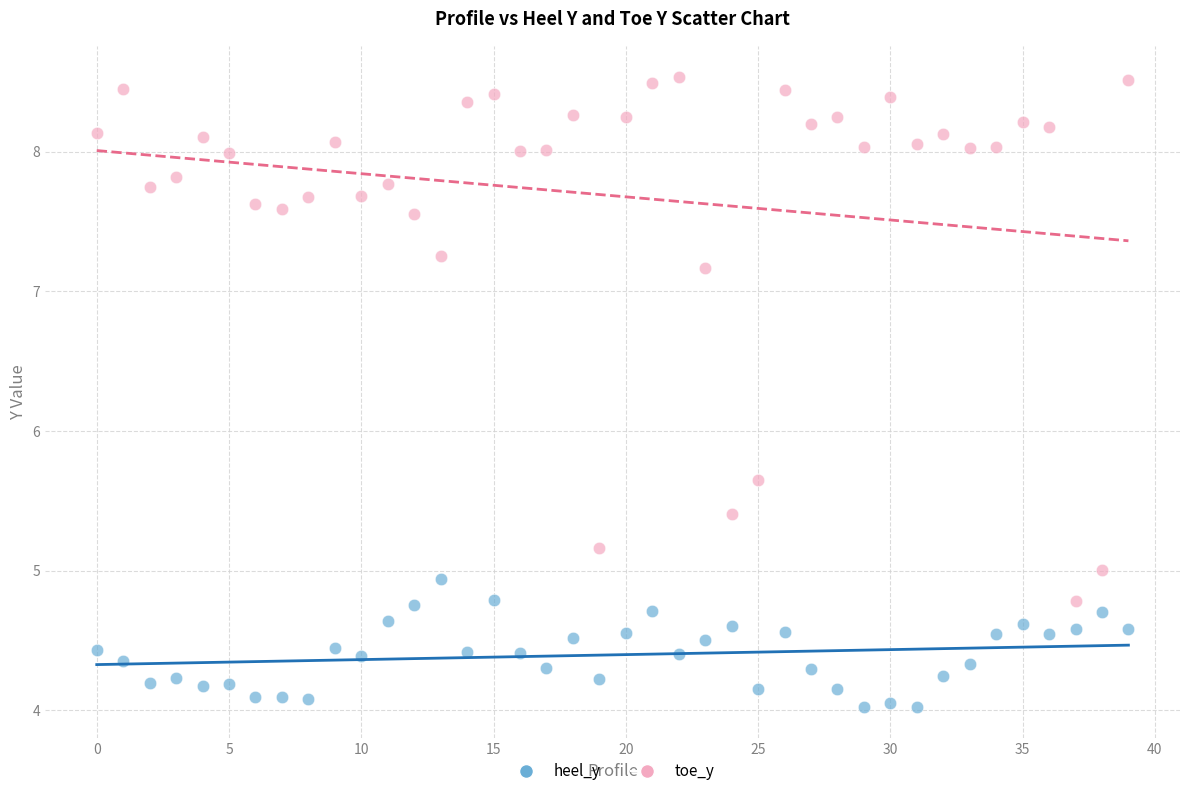

Which series contains the lowest Y value?

heel_y